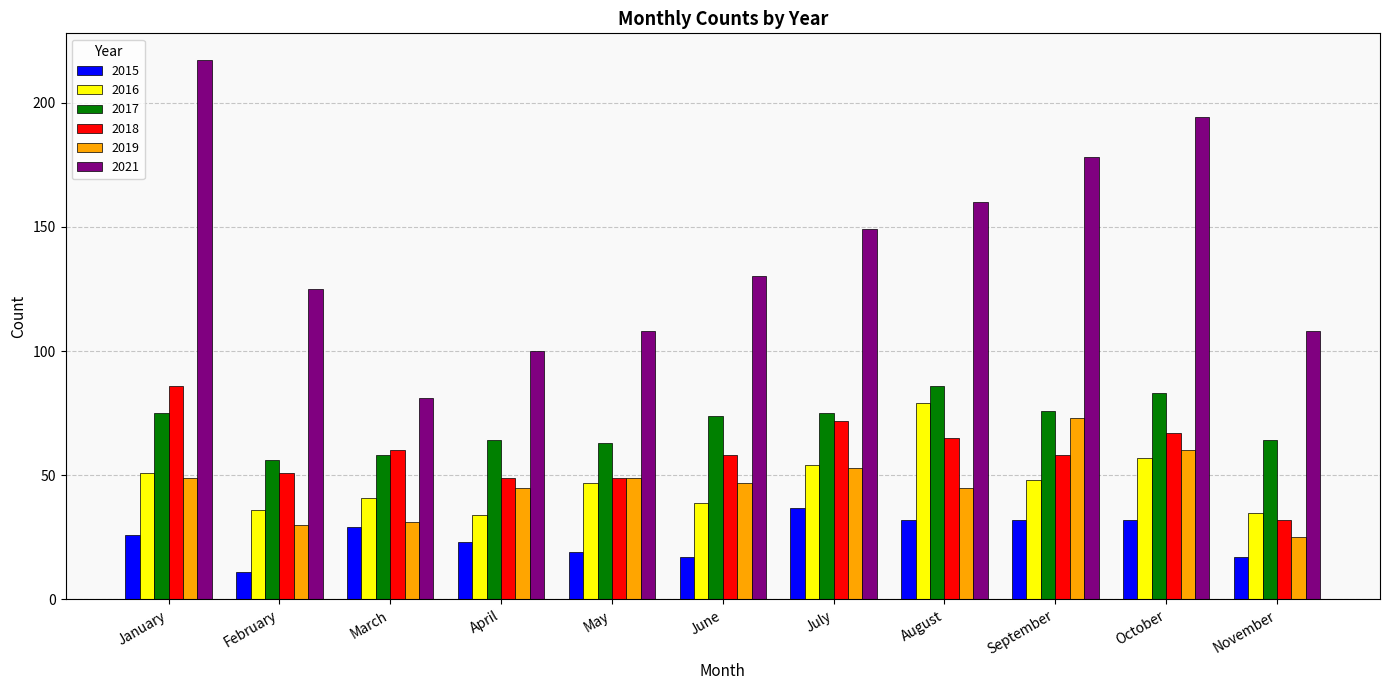

Which series has the widest spread of values?

2021